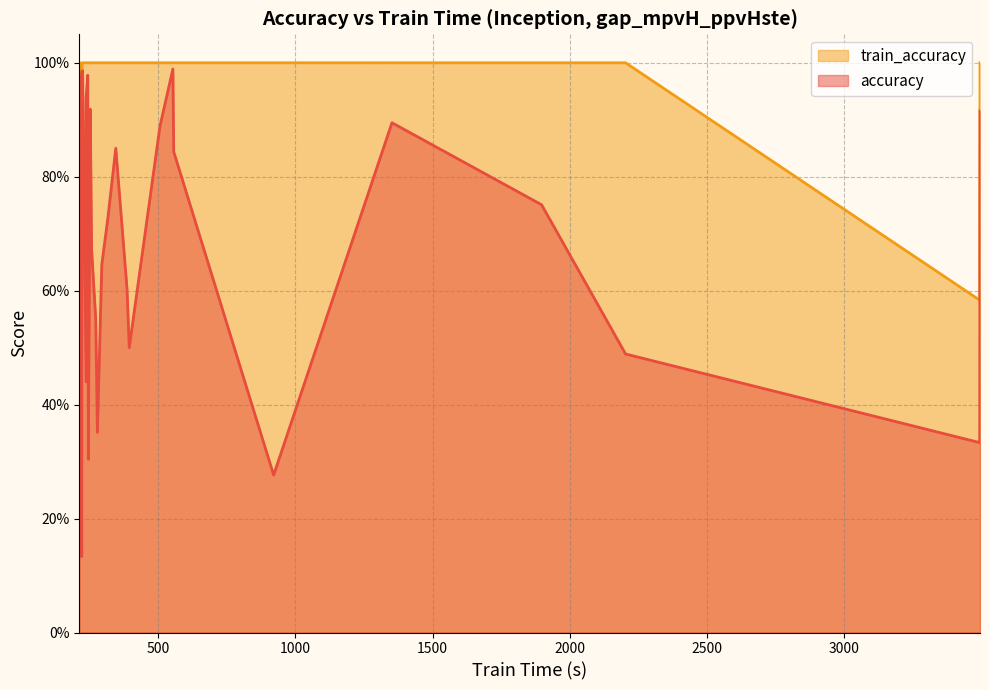

Which series has the largest total across all categories?

train_accuracy